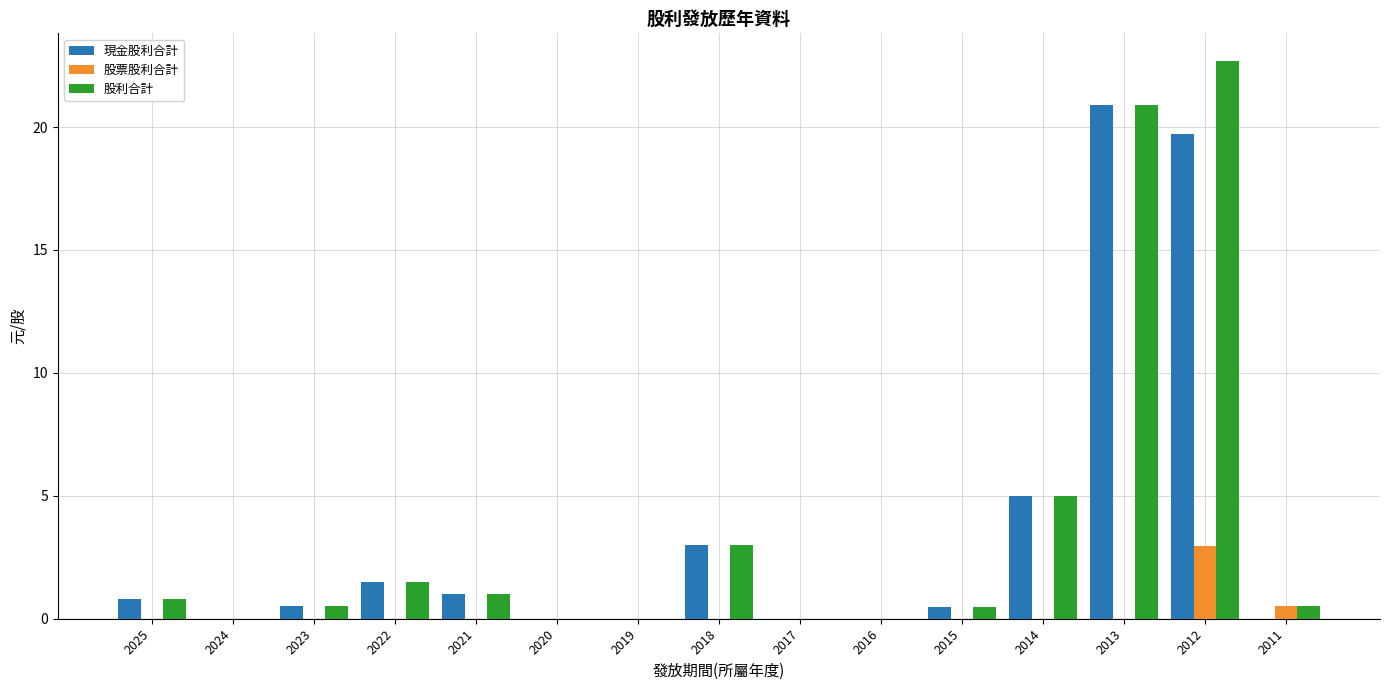

What is the sum of all 股利合計 values?

56.3